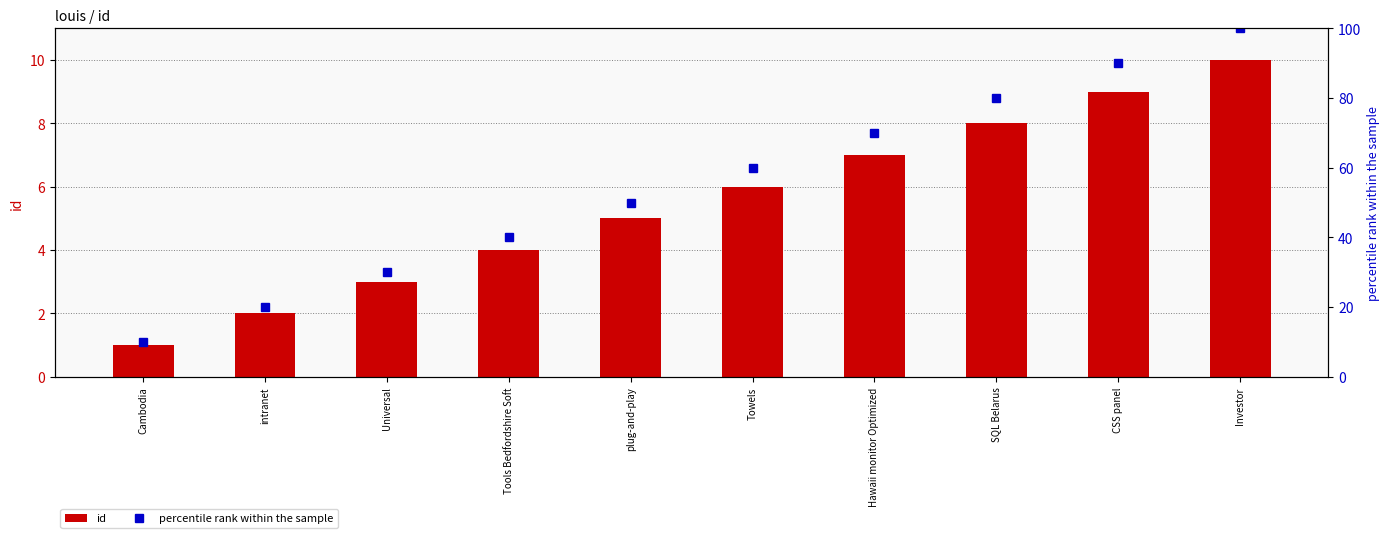

What is the approximate value of percentile rank within the sample at intranet?

20